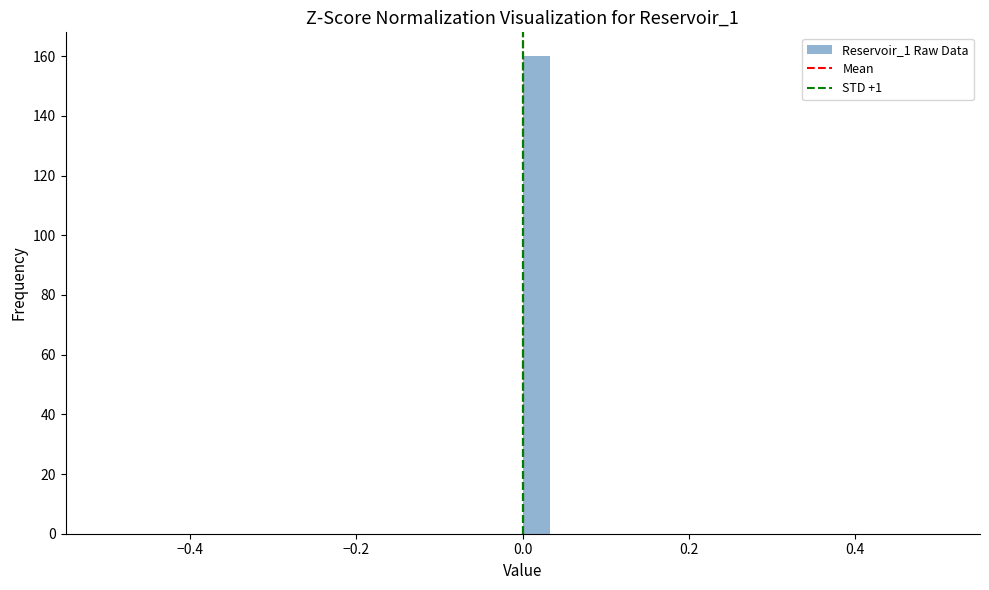

Around what value on the x-axis is the tallest bar? Give the approximate position of its centre, as read against the axis.

0.02